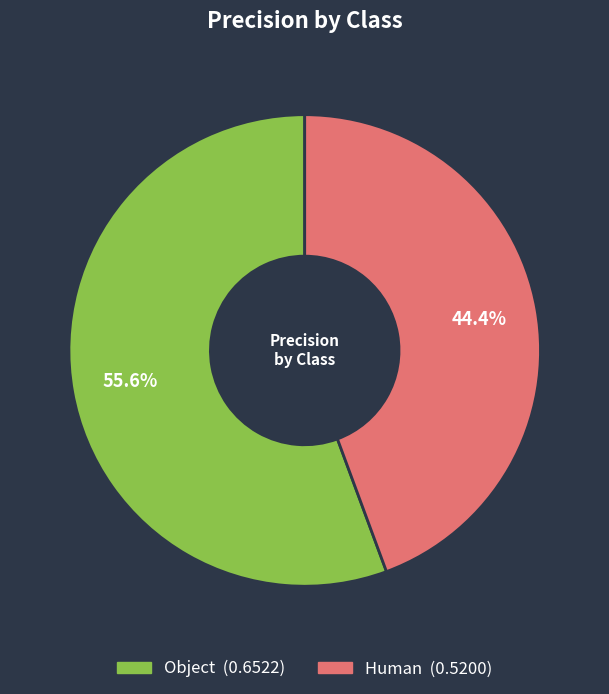

Between Human and Object, which is larger?

Object